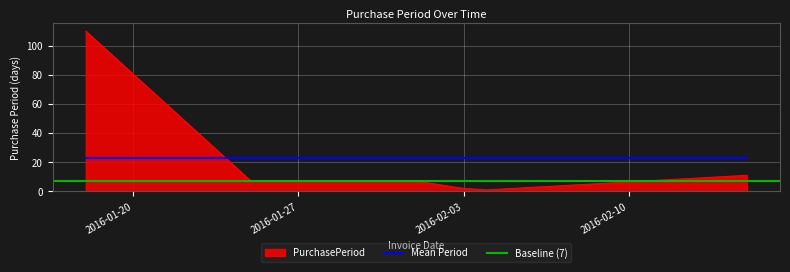

At which category does the data reach its first local valley?

2016-02-04